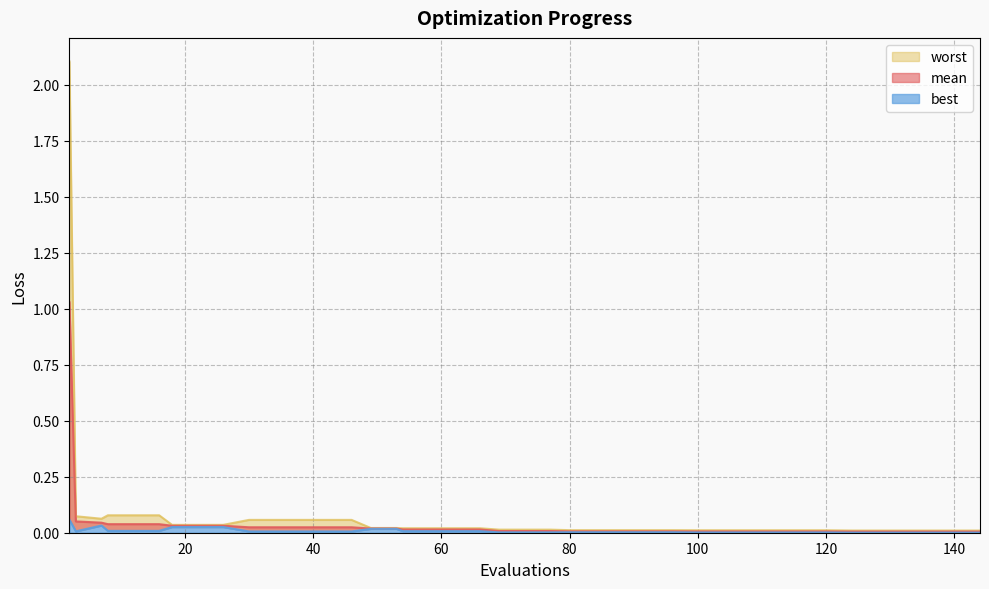

True or false: worst and best cross at least once.

False